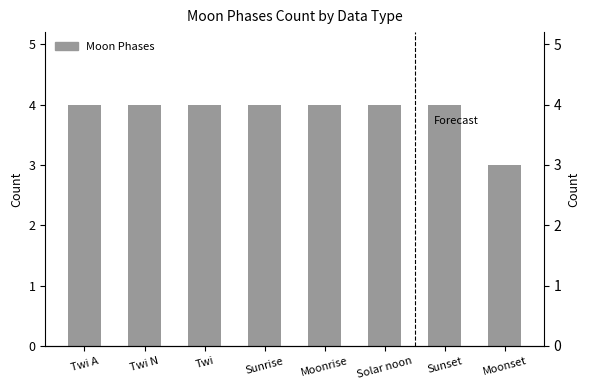

What is the sum of all values?

31